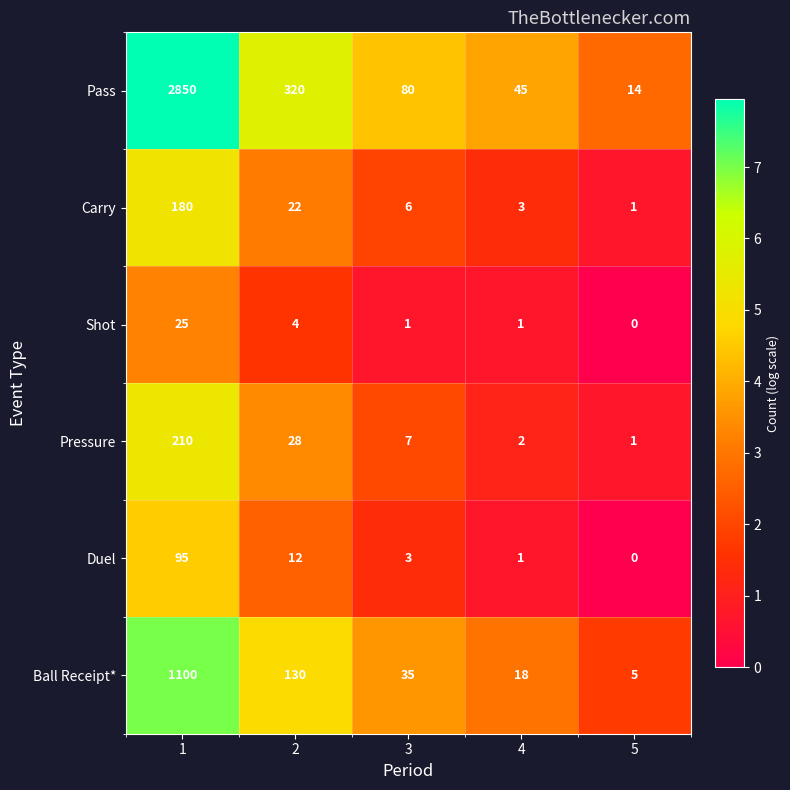

Which series has the largest total across all categories?

Pass